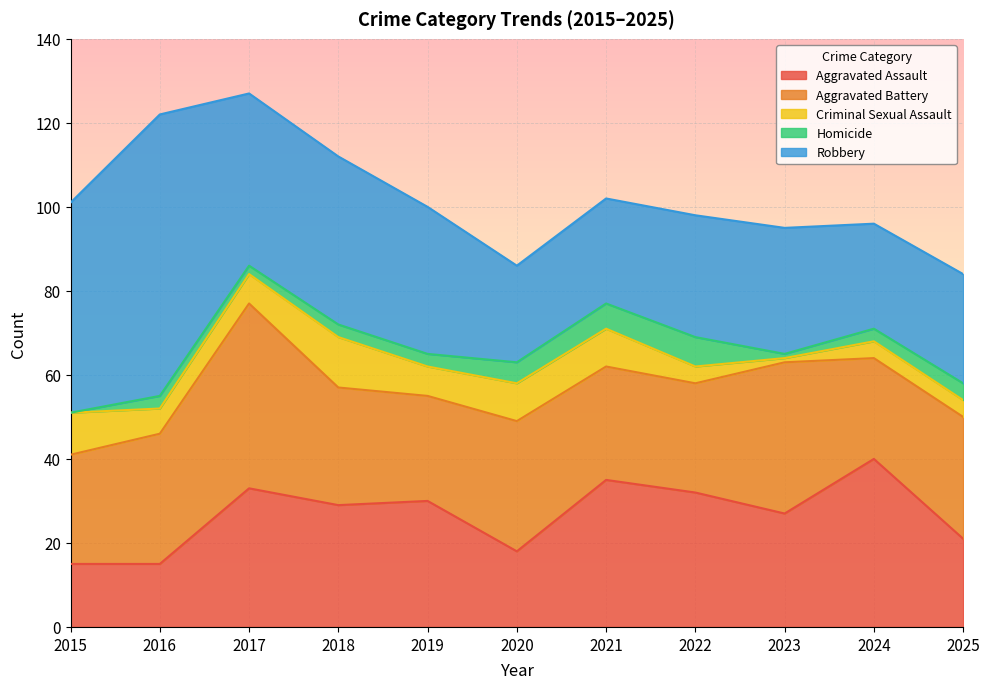

What is the sum of all Aggravated Battery values?

327